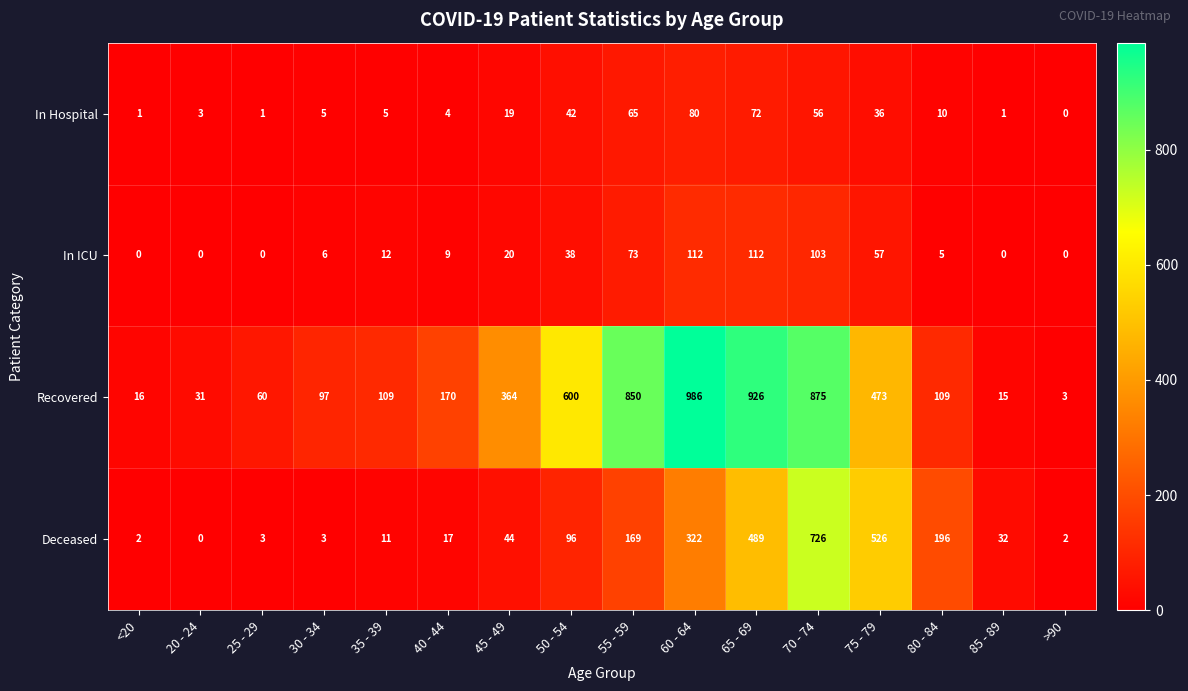

What is the sum of all In Hospital values?

400